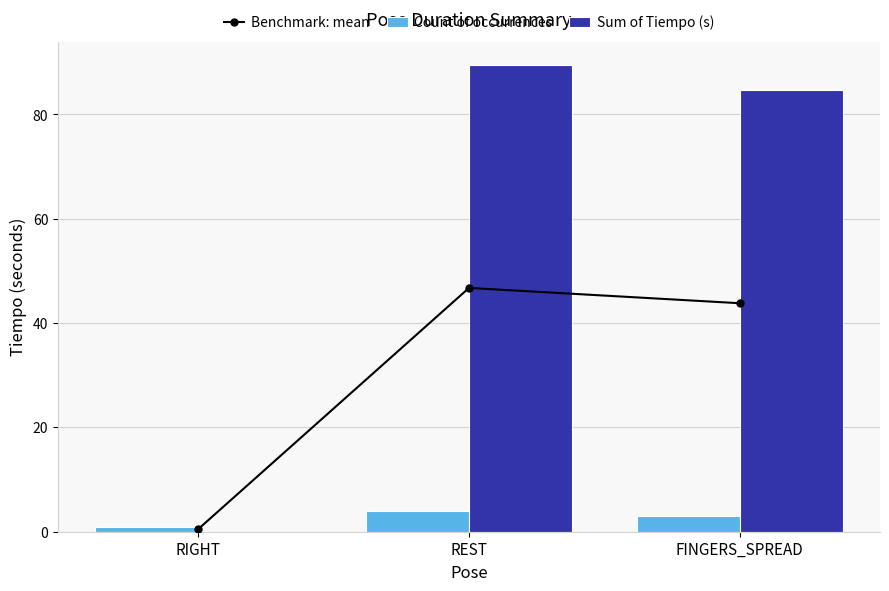

What is the difference between the second highest and minimum values in the Count of occurrences series?

2.0